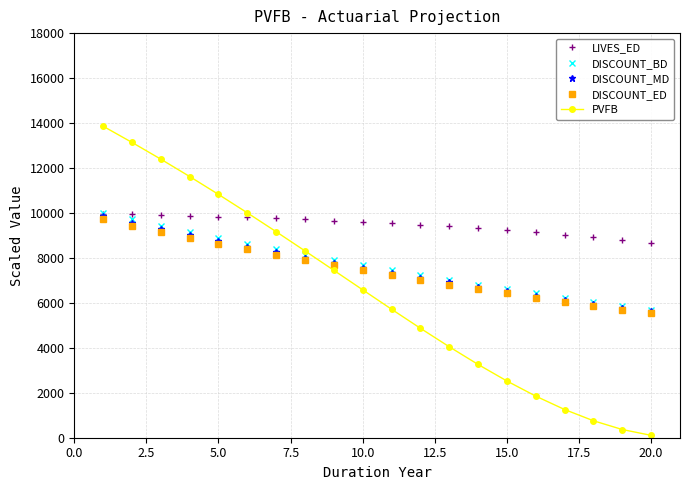

How many intersections are there between DISCOUNT_MD and PVFB?

1